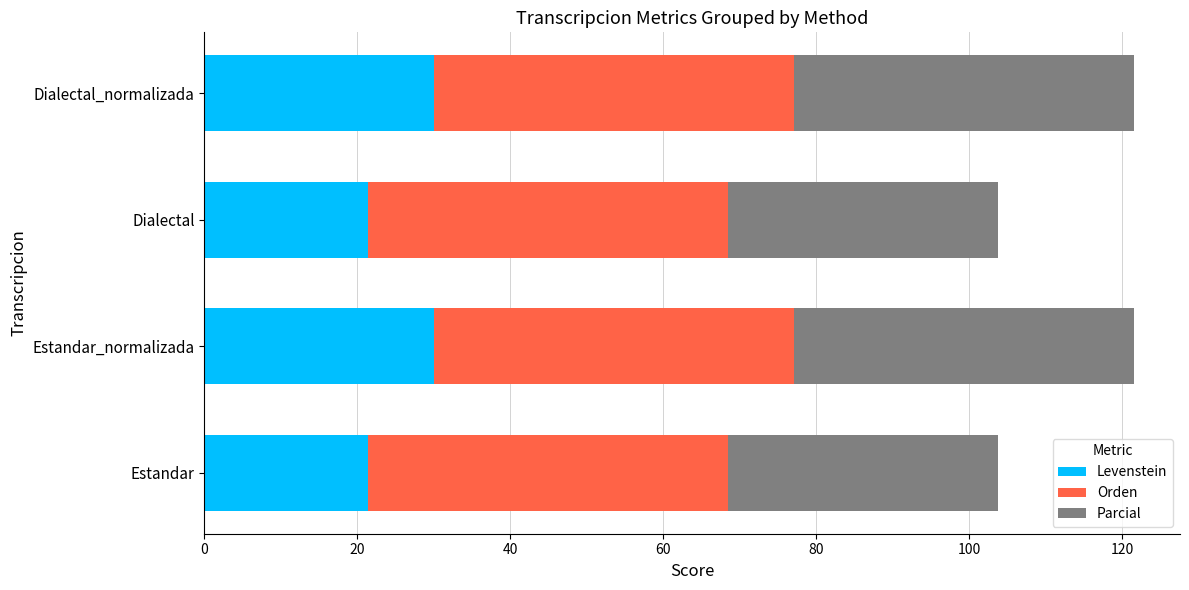

What is the total value across all series at Estandar_normalizada?

121.5